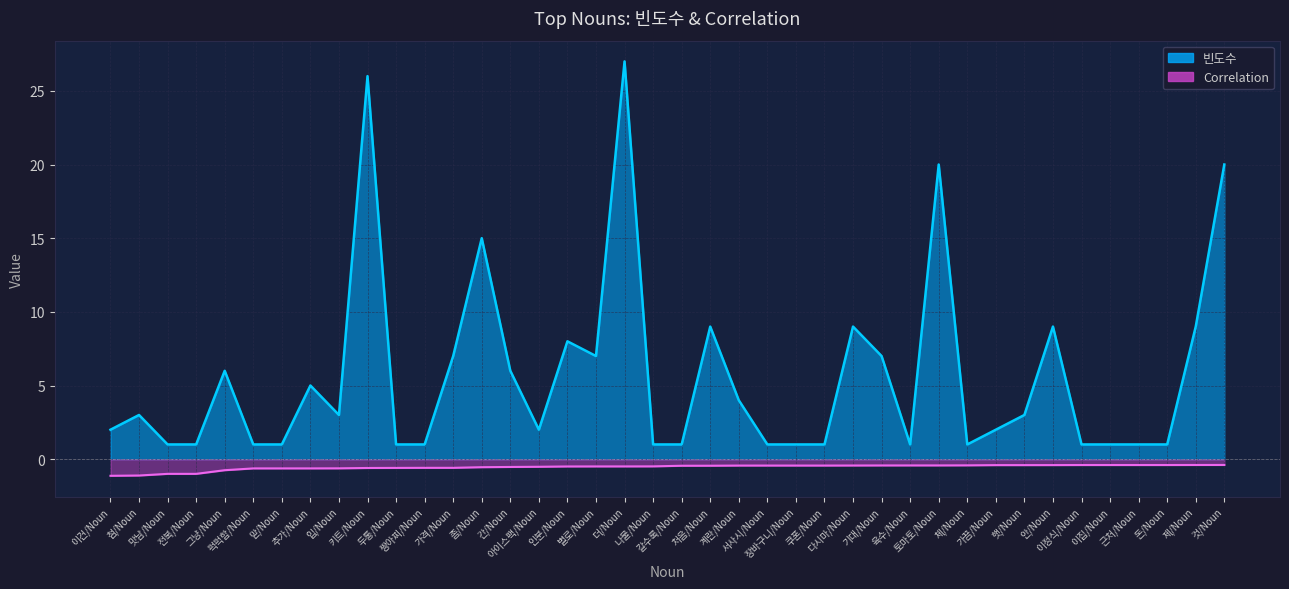

Rank the categories by value from highest to lowest.

더/Noun, 키트/Noun, 토마토/Noun, 것/Noun, 좀/Noun, 처음/Noun, 다시마/Noun, 안/Noun, 제/Noun, 인분/Noun, 가격/Noun, 별로/Noun, 기대/Noun, 그냥/Noun, 간/Noun, 추가/Noun, 계란/Noun, 첨/Noun, 입/Noun, 햇/Noun, 이건/Noun, 아이스팩/Noun, 가끔/Noun, 맛남/Noun, 전복/Noun, 퍽퍽함/Noun, 맏/Noun, 두통/Noun, 짱아찌/Noun, 나물/Noun, 갈수록/Noun, 서사시/Noun, 장바구니/Noun, 쿠폰/Noun, 육수/Noun, 체/Noun, 이정식/Noun, 이집/Noun, 근처/Noun, 돈/Noun